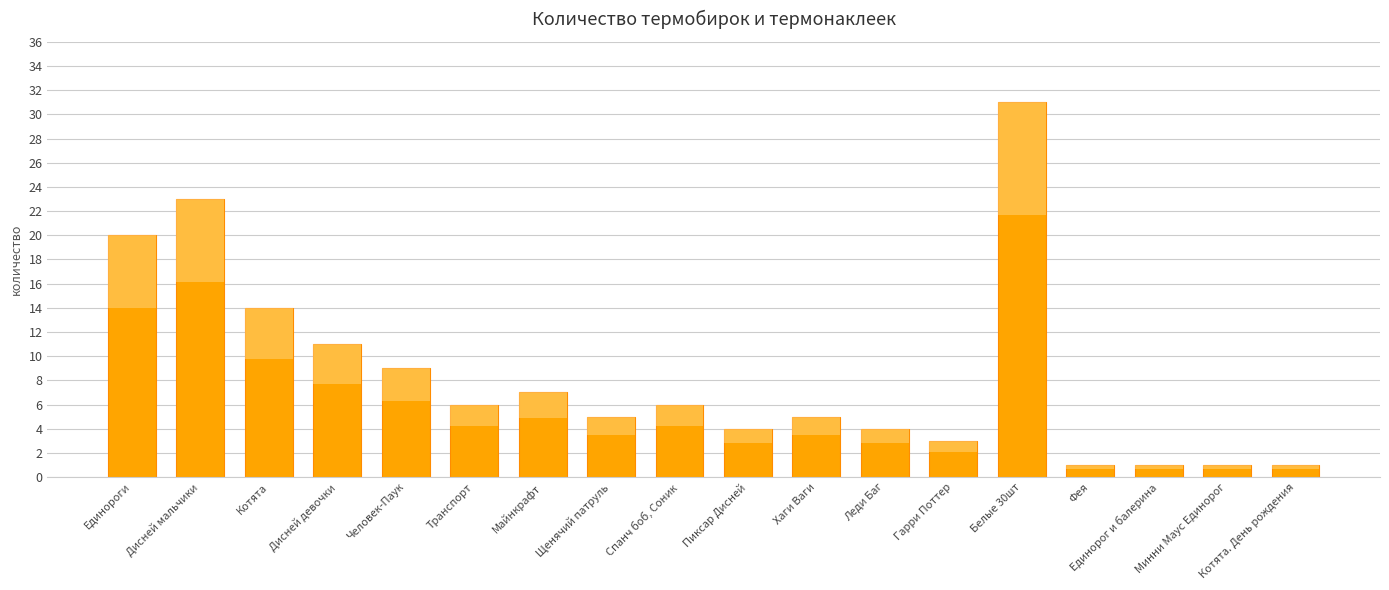

What is the change in value from Леди Баг to Фея?

-3